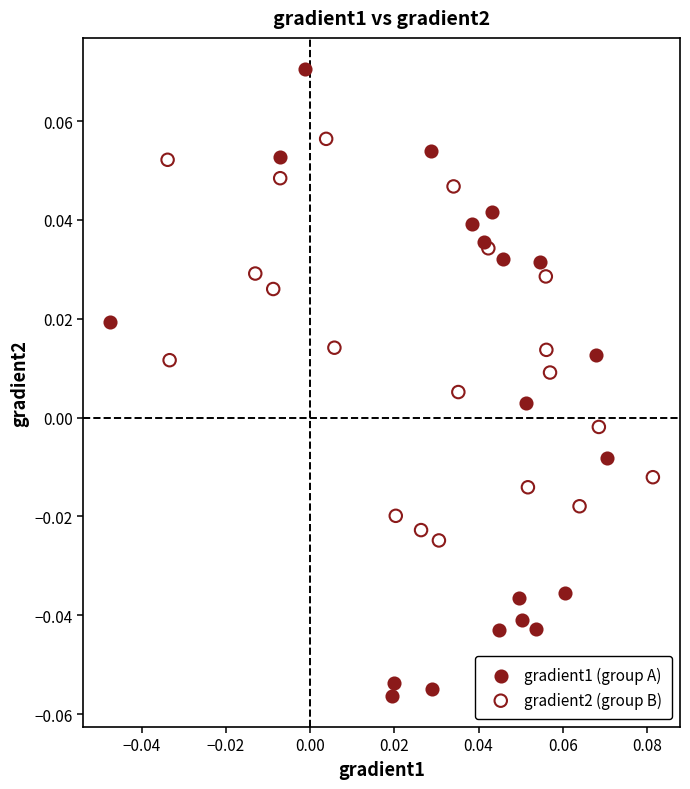

Which series contains the lowest Y value?

gradient1 (group A)